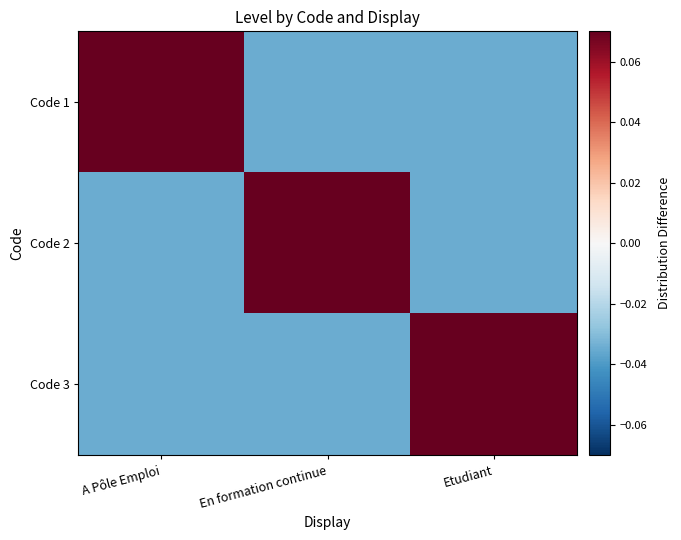

At which category is the sum across all series the highest?

A Pôle Emploi